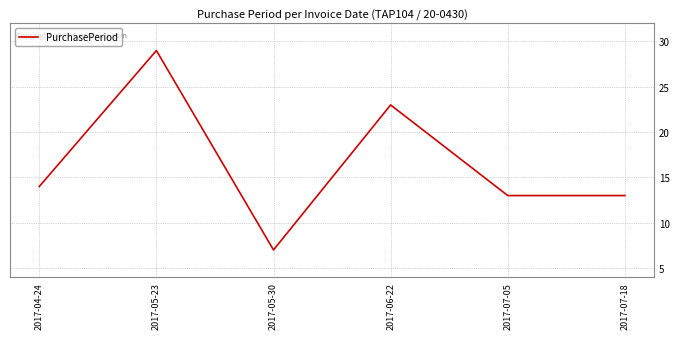

What position from the right is 2017-05-23?

5